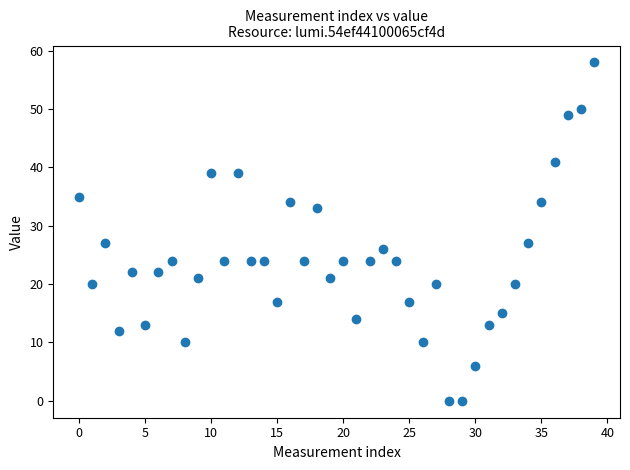

What is the range of Y values (max minus min)?

58